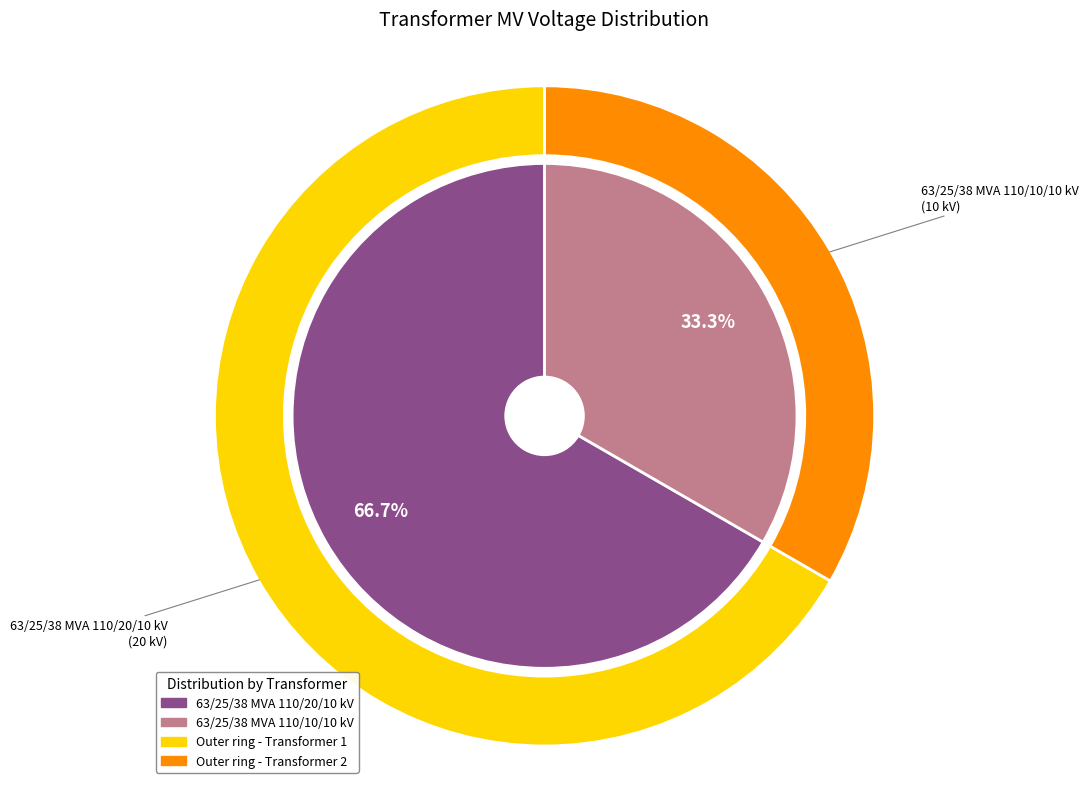

Approximately how many times larger is the value at 63/25/38 MVA 110/20/10 kV compared to 63/25/38 MVA 110/10/10 kV?

2.0